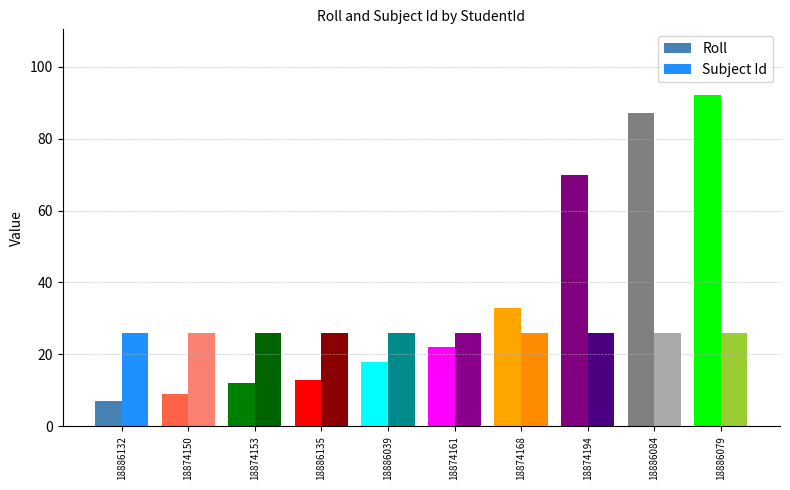

The Subject Id series shows 26 at 18874161. True or false?

True